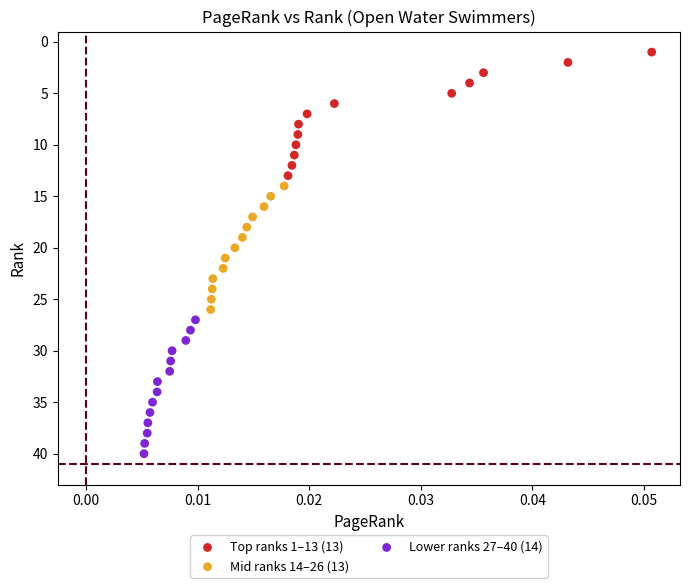

Which series reaches the minimum Y coordinate?

Top ranks 1–13 (13)